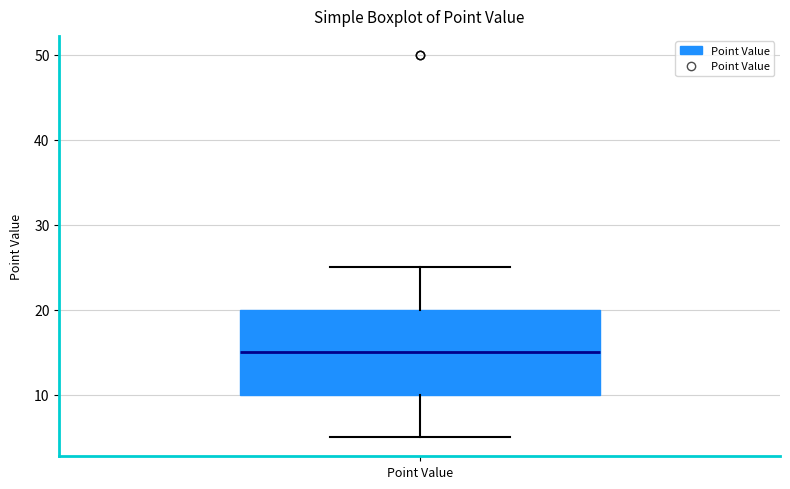

Where is the lower edge of the box for Point Value on the y-axis? The values are not printed on the chart, so give them approximately, as read against the axis.

10